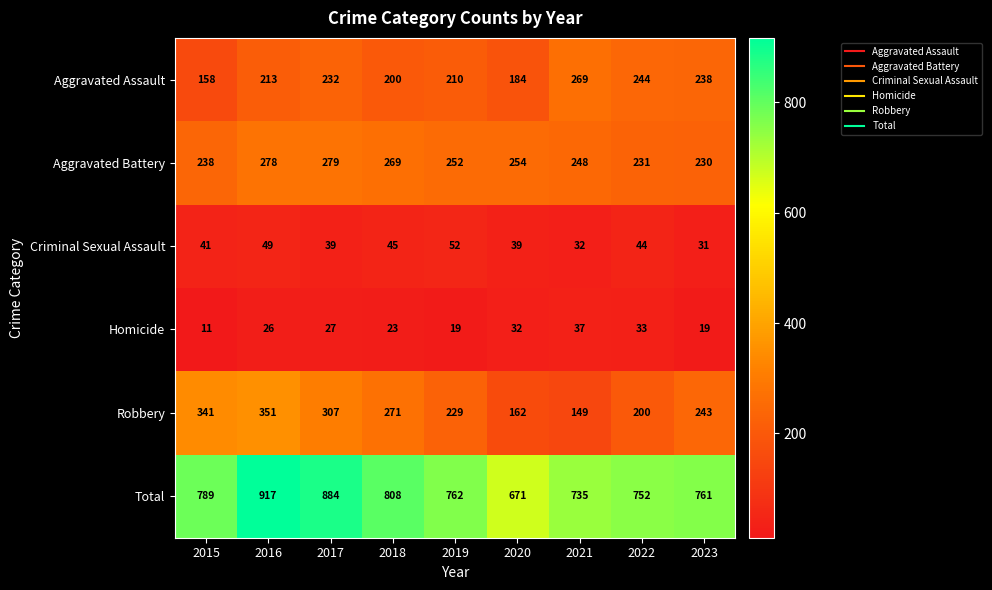

At which label does Aggravated Battery first exceed 252?

2016